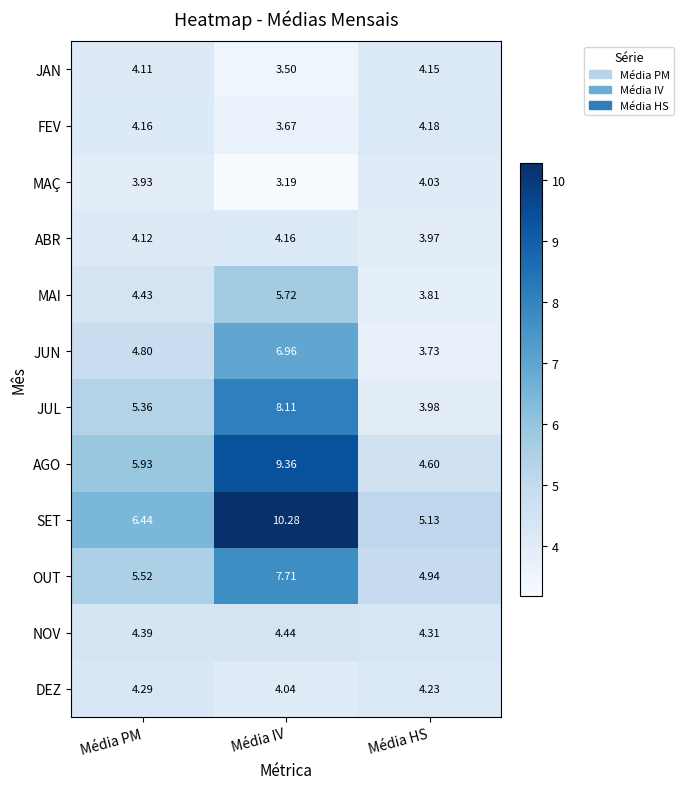

At which category is the sum across all series the highest?

Média IV